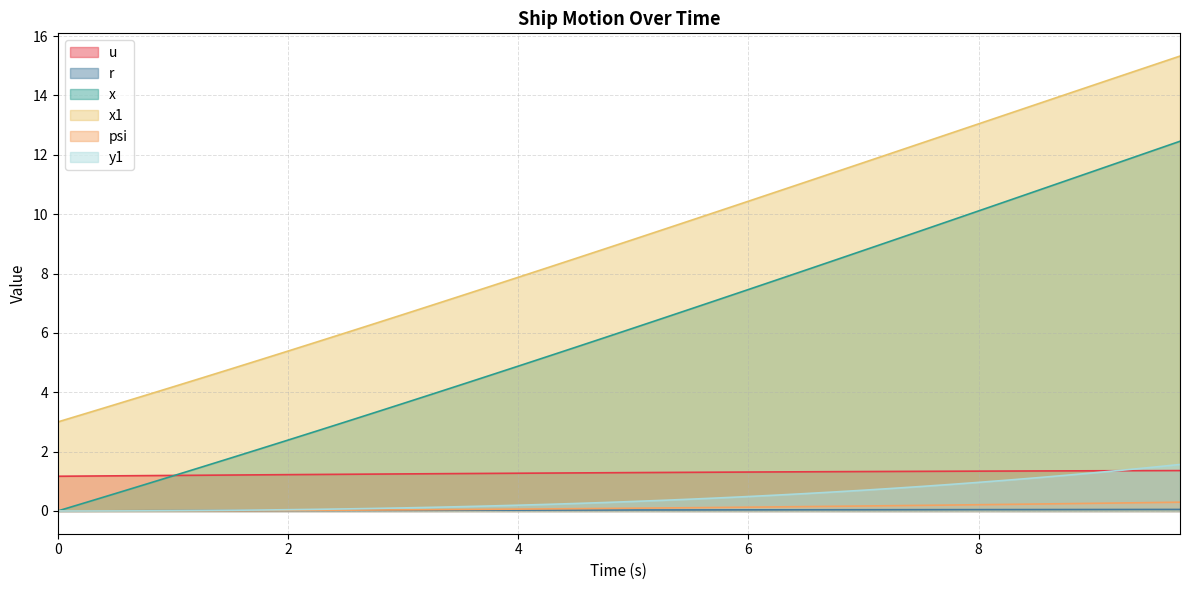

The u series shows 1.2 at 0. True or false?

True